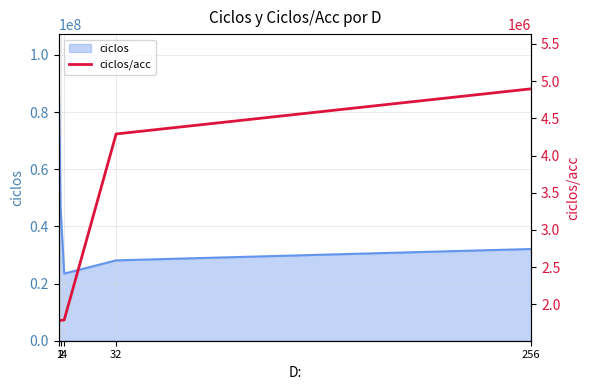

The value at 32 is 4289834. True or false?

True